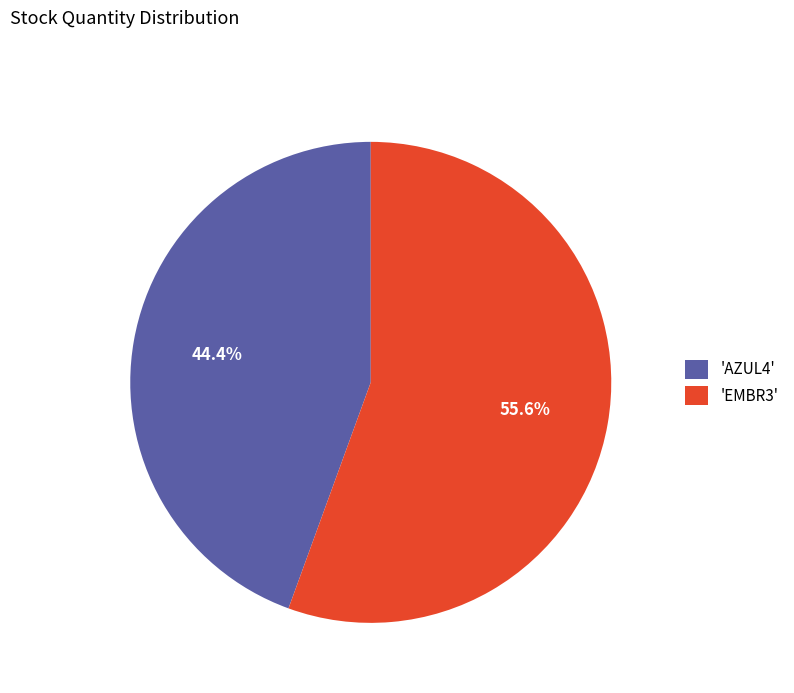

Combined, do 'AZUL4' and 'EMBR3' account for over 50%?

Yes